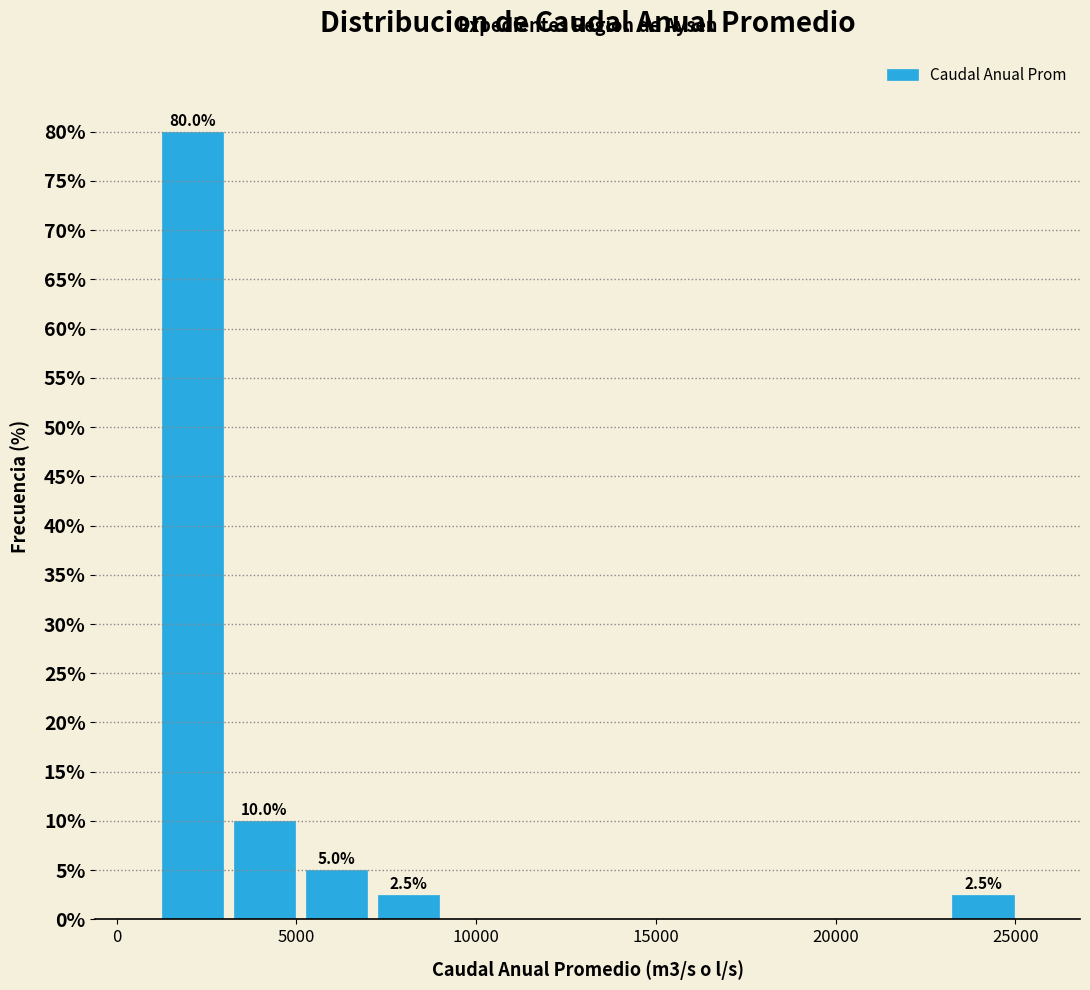

Around what value on the x-axis is the tallest bar? Give the approximate position of its centre, as read against the axis.

2000